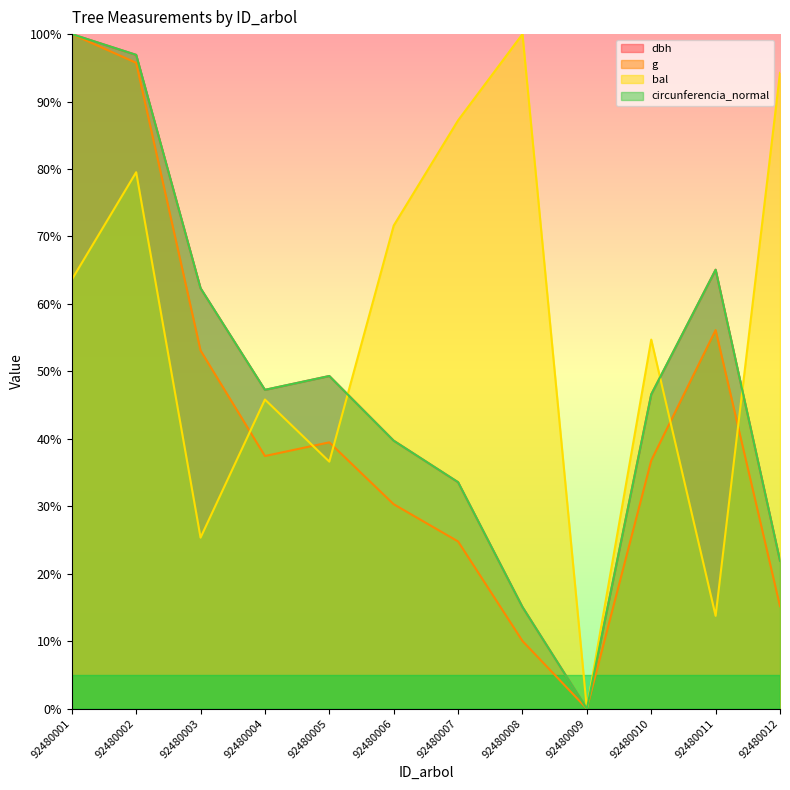

True or false: bal has a value of 54.7 at 92480010.

True